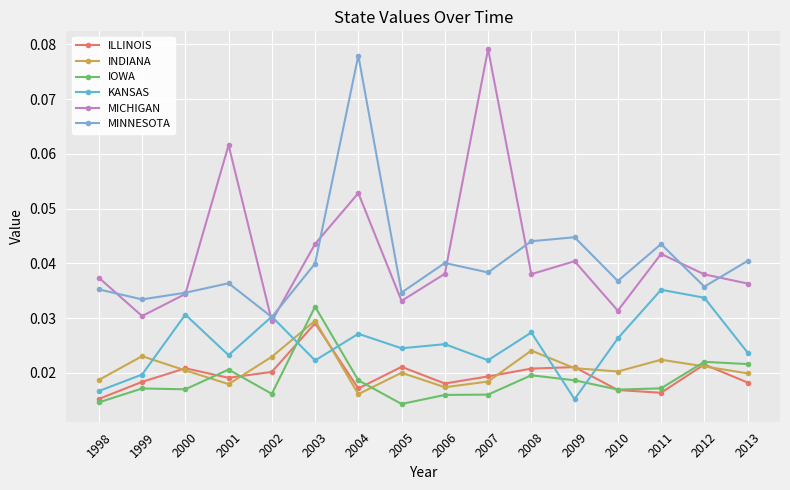

True or false: MICHIGAN has more than 2 points higher than both neighbors.

True